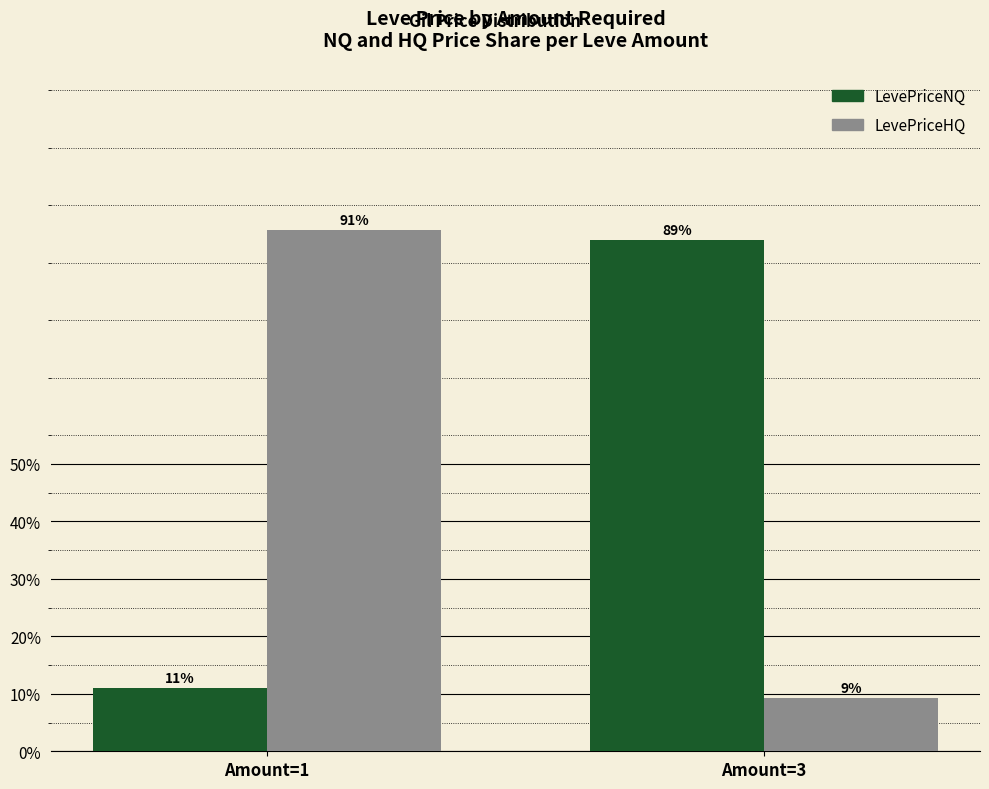

Which series has the widest spread of values?

LevePriceHQ